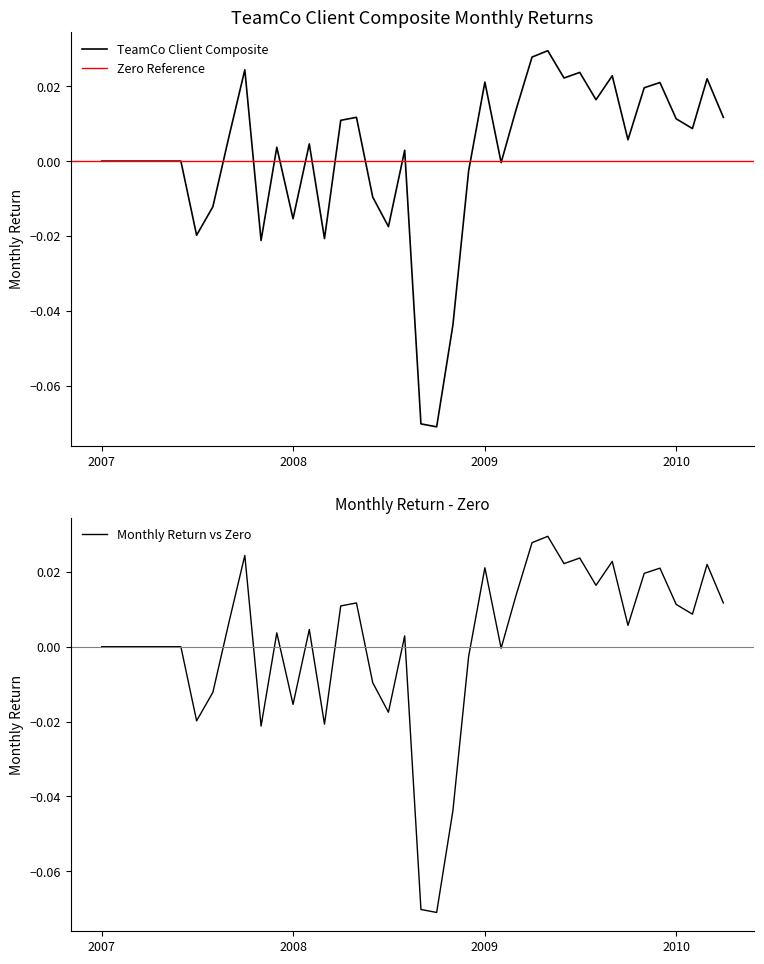

Where is the first local minimum?

2007-07